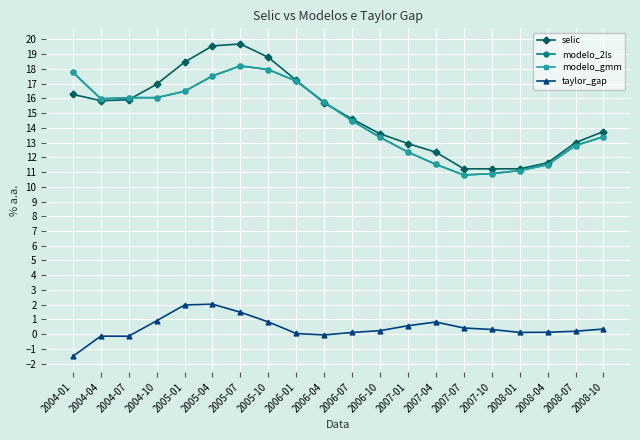

Does the chart have visible grid lines?

Yes